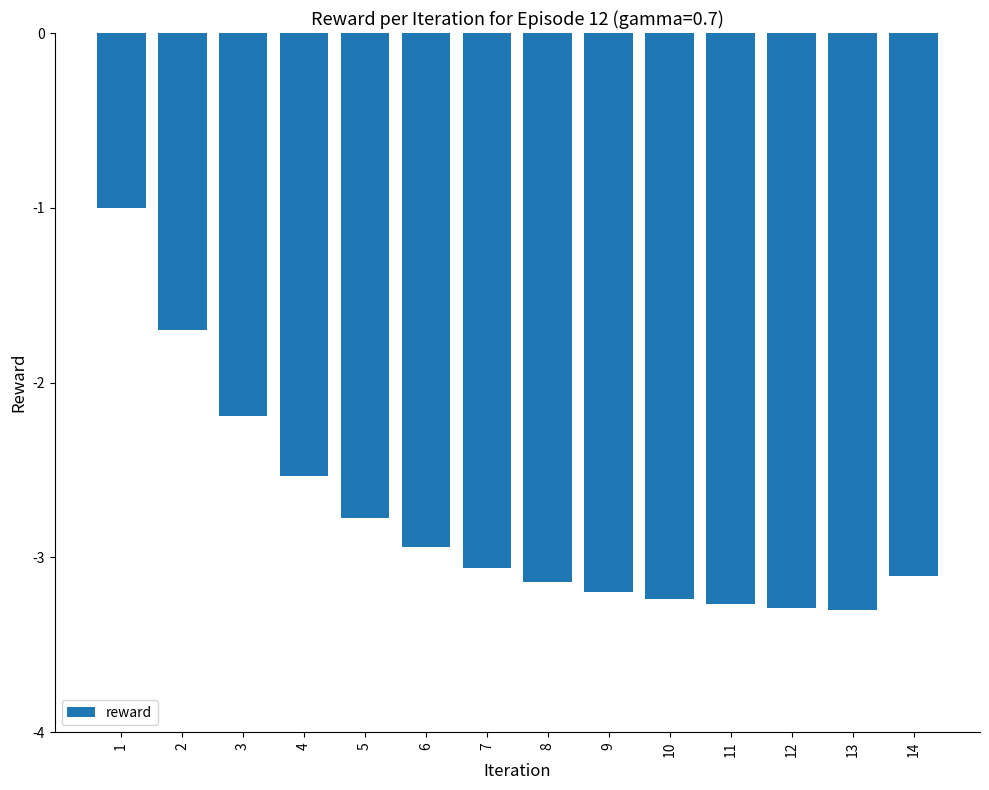

What is the difference between the maximum and minimum values?

2.3